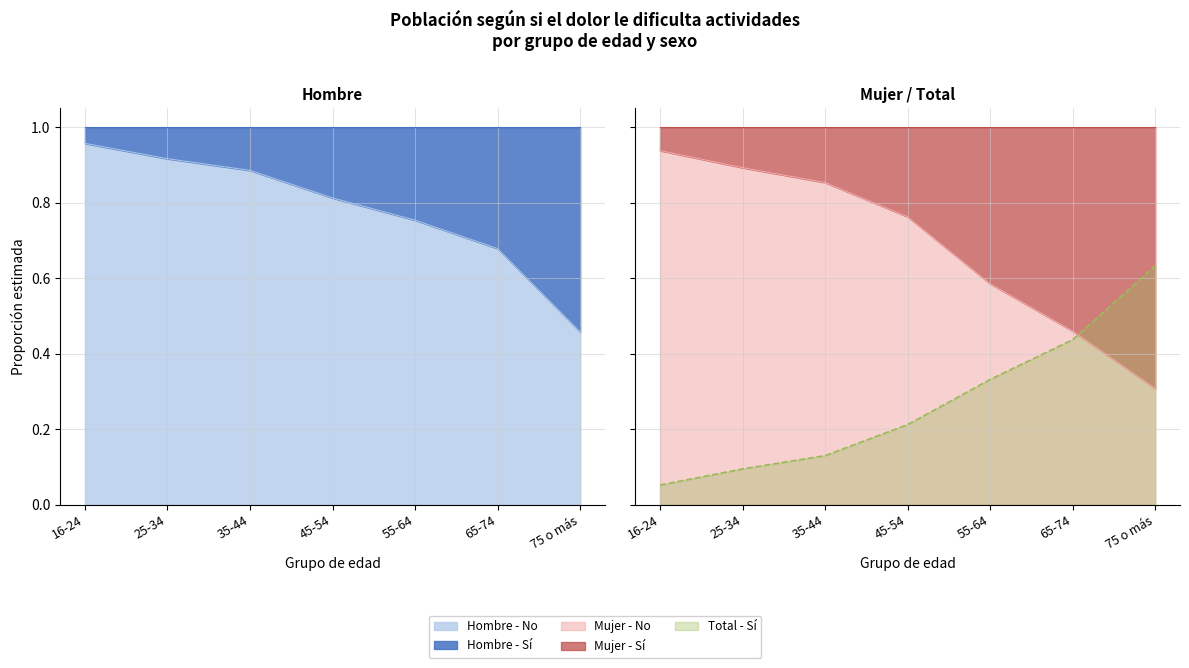

True or false: Mujer - Sí and Hombre - Sí intersect in this chart.

False